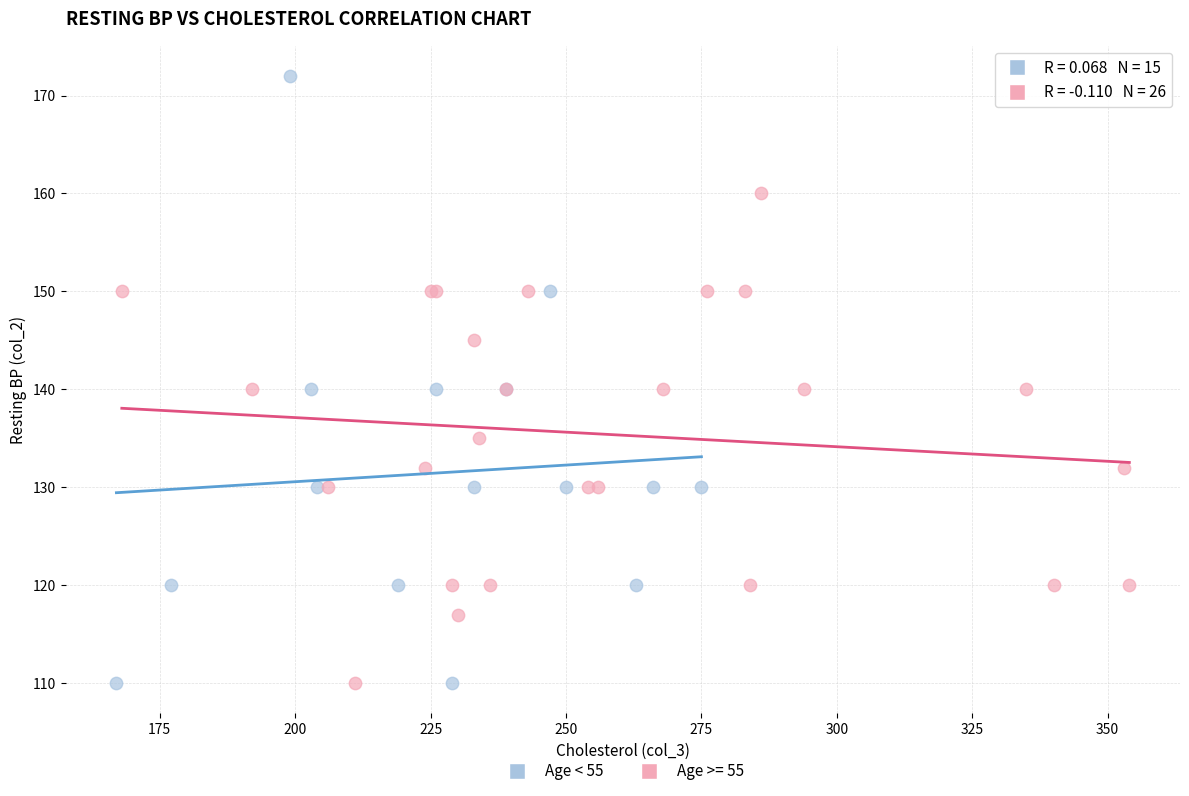

Which series reaches the maximum Y coordinate?

Age < 55